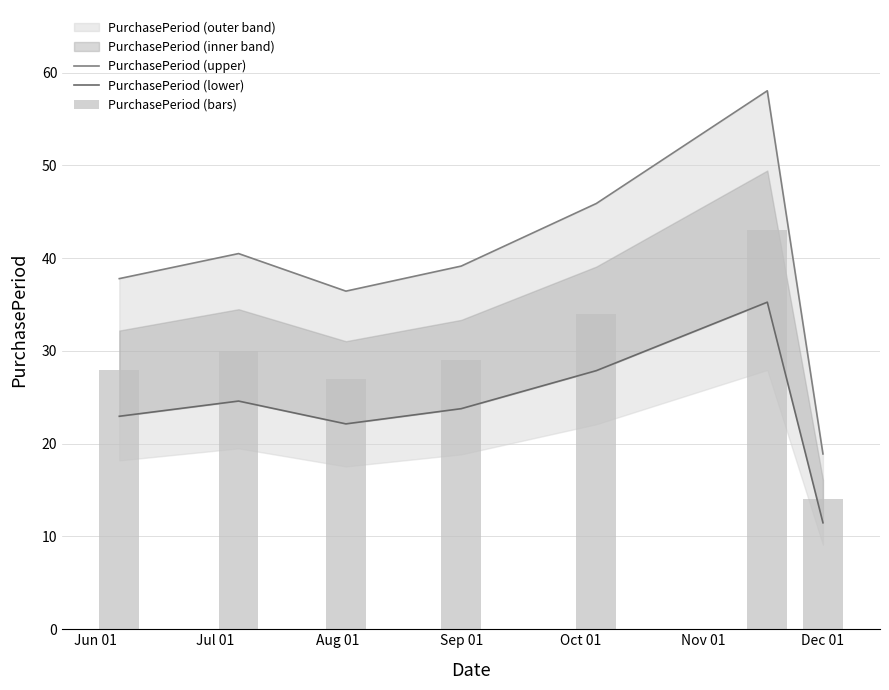

The PurchasePeriod (bars) series shows 18.3 at Jul 01. True or false?

False